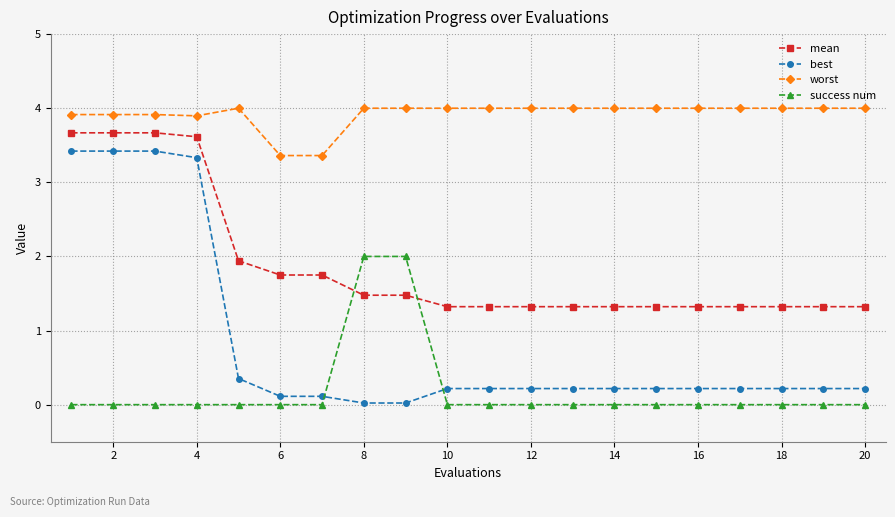

Which series has the largest total across all categories?

worst